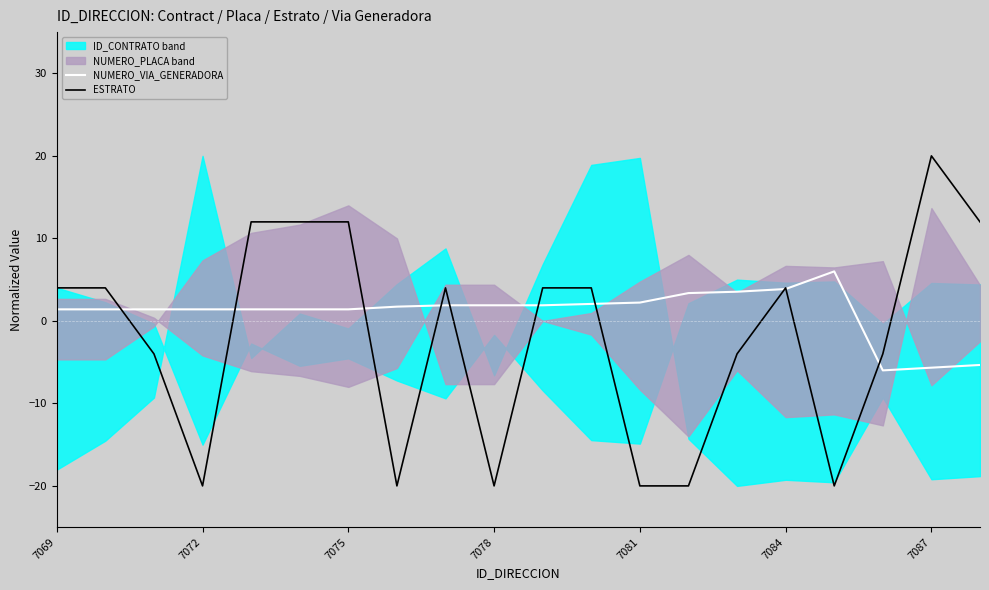

Reading left to right, what are all the values shown in this chart?

NUMERO_VIA_GENERADORA: 1.4	1.4	1.4	1.4	1.4	1.4	1.4	1.7	1.9	1.9	1.9	2.1	2.2	3.4	3.5	3.9	6.0	-6.0	-5.7	-5.3
ESTRATO: 4.0	4.0	-4.0	-20.0	12.0	12.0	12.0	-20.0	4.0	-20.0	4.0	4.0	-20.0	-20.0	-4.0	4.0	-20.0	-4.0	20.0	12.0